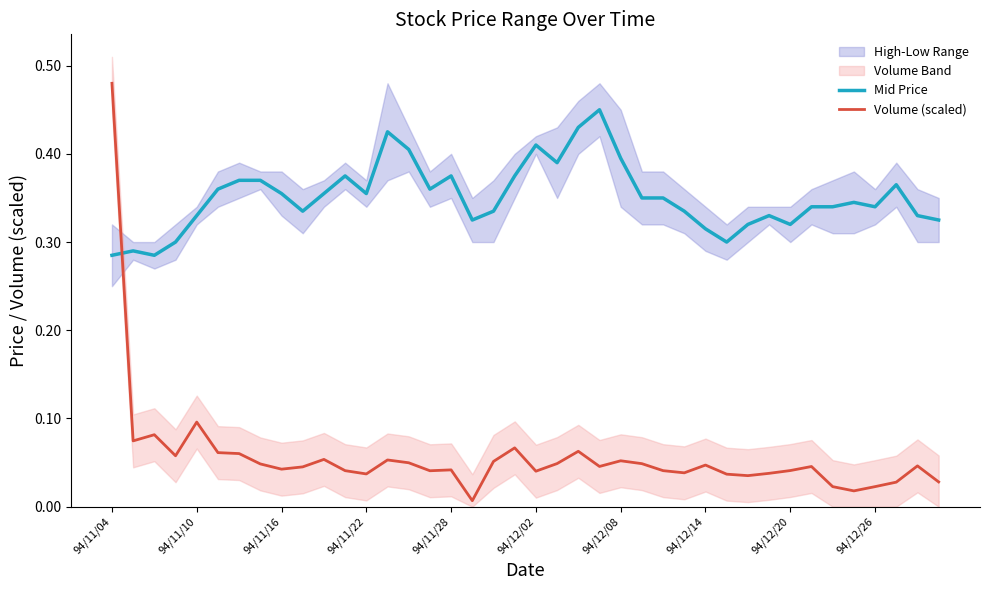

Which series has the largest range (max minus min)?

Volume (scaled)